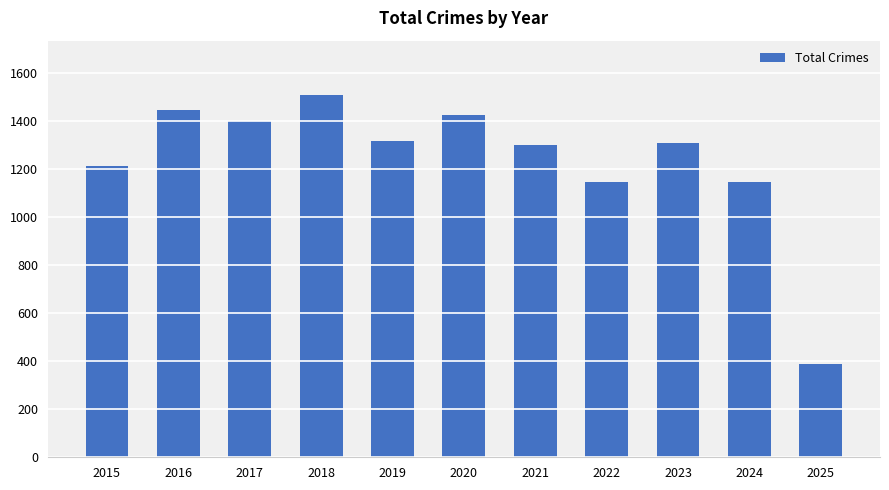

What is the difference between the maximum and minimum values?

1122